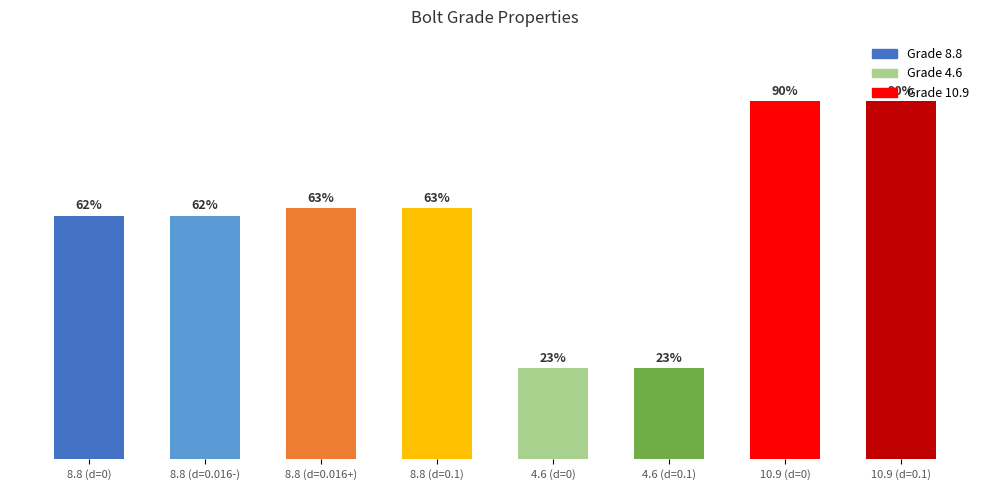

Between 8.8 (d=0) and 8.8 (d=0.1), which is larger?

8.8 (d=0.1)